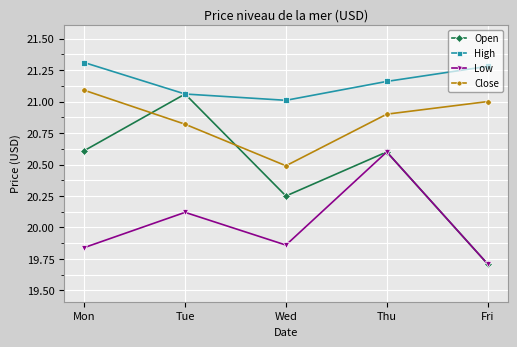

How many series are shown in this chart?

4